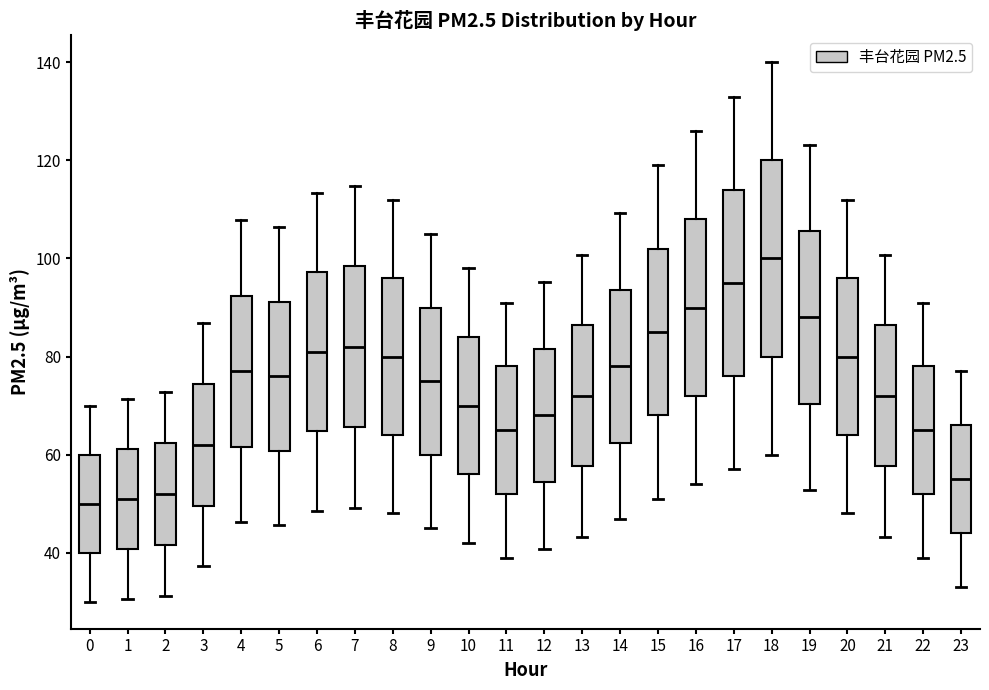

Reading left to right, transcribe this box plot: for each box, give where its median line is, the range the box spans, and where its two whiskers end, as read against the y-axis. The values are not printed on the chart, so give them approximately, as read against the axis.

0: median 50, box 40 to 60, whiskers 30 to 70
1: median 52, box 40 to 62, whiskers 30 to 72
2: median 52, box 42 to 62, whiskers 32 to 72
3: median 62, box 50 to 74, whiskers 38 to 86
4: median 78, box 62 to 92, whiskers 46 to 108
5: median 76, box 60 to 92, whiskers 46 to 106
6: median 82, box 64 to 98, whiskers 48 to 114
7: median 82, box 66 to 98, whiskers 50 to 114
8: median 80, box 64 to 96, whiskers 48 to 112
9: median 76, box 60 to 90, whiskers 46 to 106
10: median 70, box 56 to 84, whiskers 42 to 98
11: median 66, box 52 to 78, whiskers 40 to 92
12: median 68, box 54 to 82, whiskers 40 to 96
13: median 72, box 58 to 86, whiskers 44 to 100
14: median 78, box 62 to 94, whiskers 46 to 110
15: median 86, box 68 to 102, whiskers 52 to 120
16: median 90, box 72 to 108, whiskers 54 to 126
17: median 96, box 76 to 114, whiskers 58 to 134
18: median 100, box 80 to 120, whiskers 60 to 140
19: median 88, box 70 to 106, whiskers 52 to 124
20: median 80, box 64 to 96, whiskers 48 to 112
21: median 72, box 58 to 86, whiskers 44 to 100
22: median 66, box 52 to 78, whiskers 40 to 92
23: median 56, box 44 to 66, whiskers 34 to 78